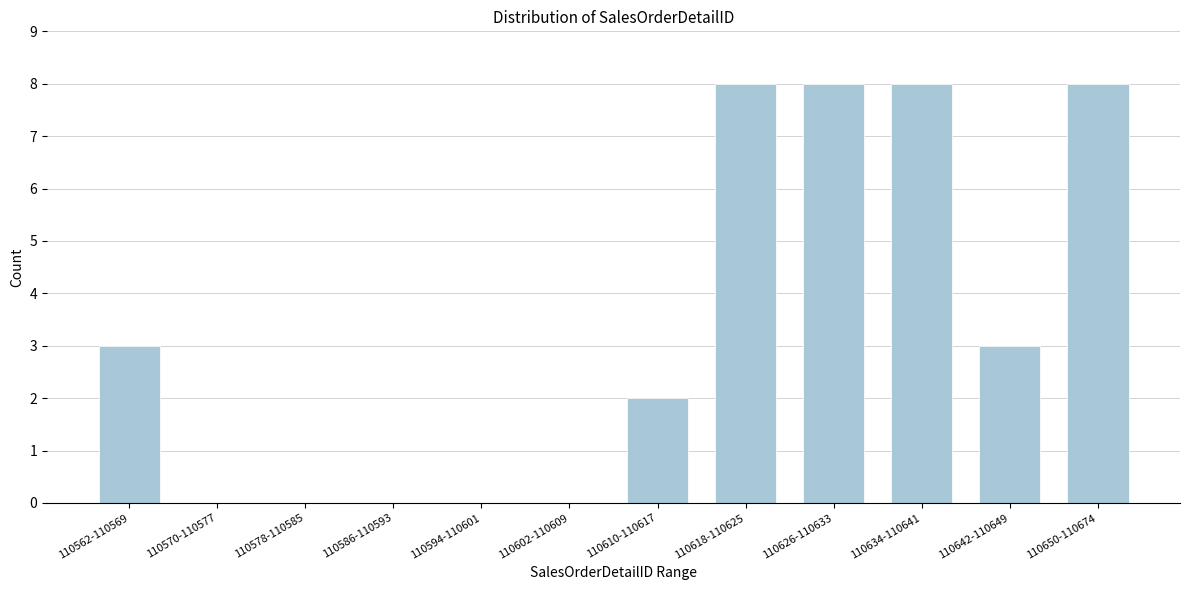

Reading left to right, extract all data points from this chart.

110562-110569=3	110570-110577=0	110578-110585=0	110586-110593=0	110594-110601=0	110602-110609=0	110610-110617=2	110618-110625=8	110626-110633=8	110634-110641=8	110642-110649=3	110650-110674=8